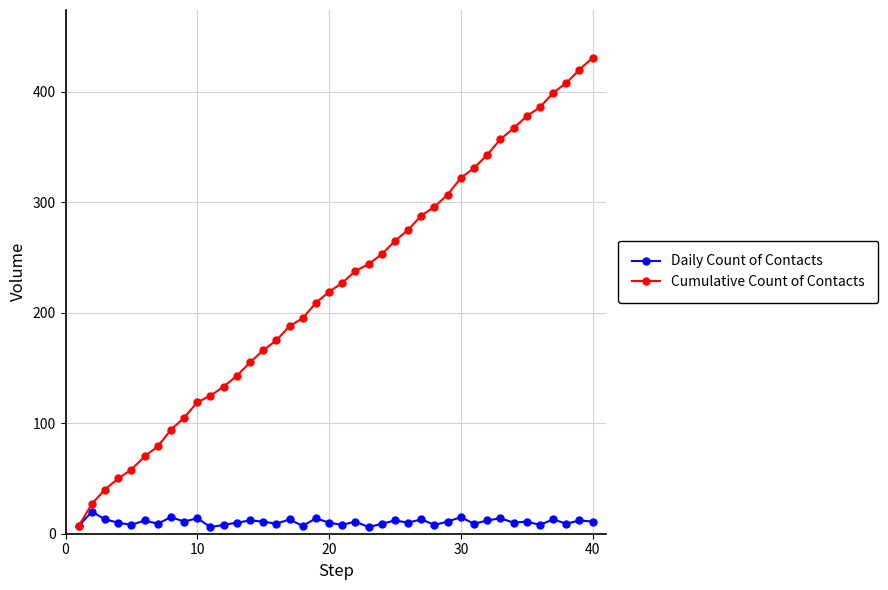

Which series has the largest range (max minus min)?

Cumulative Count of Contacts